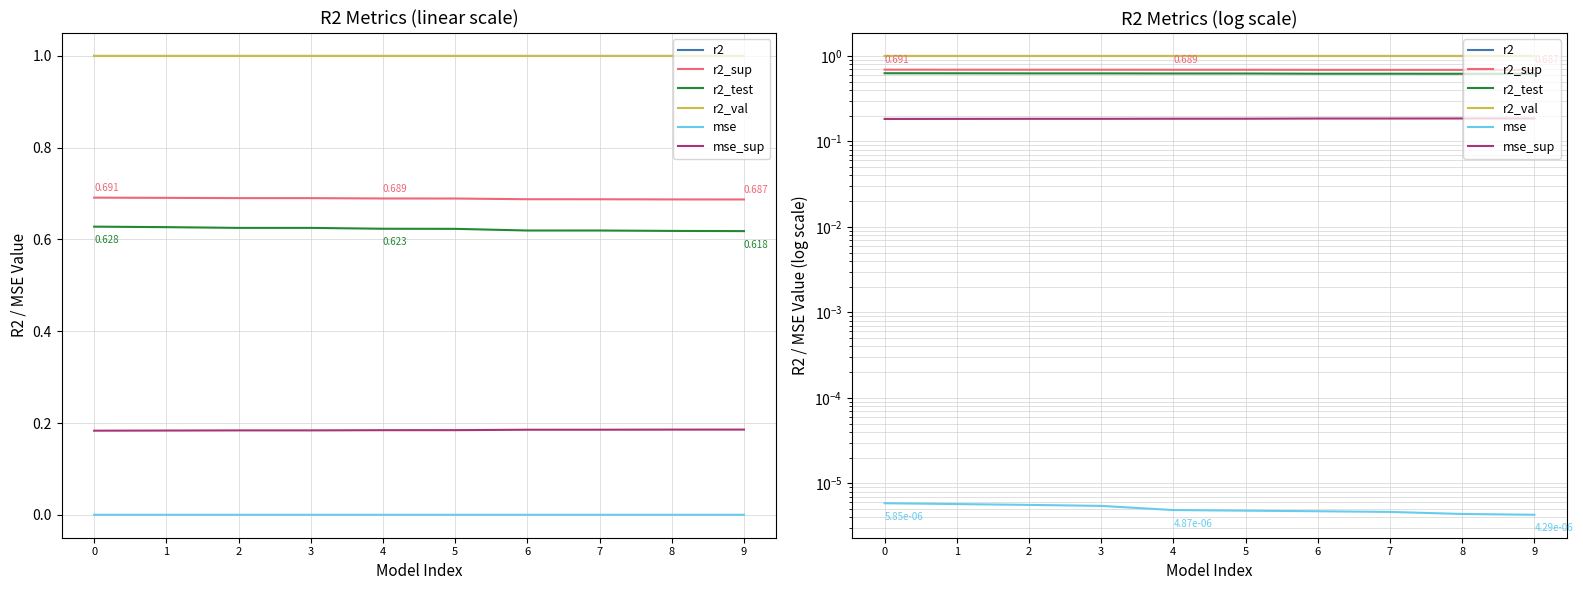

Between which two adjacent categories do r2 and r2_val first intersect?

5 and 6